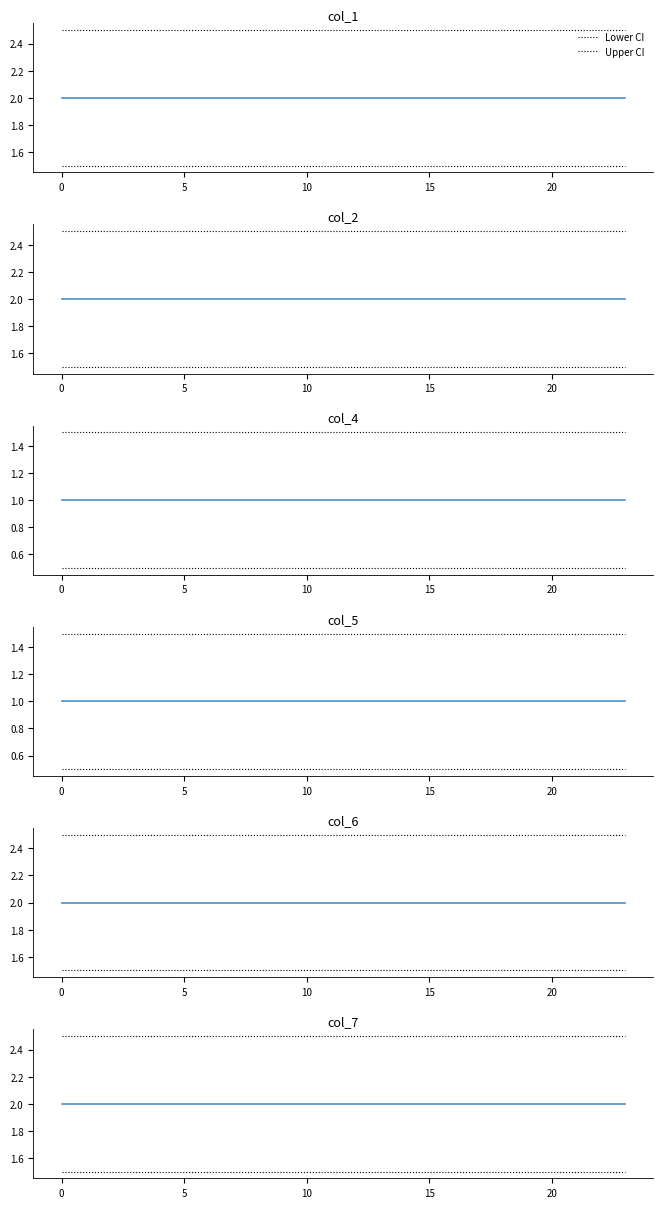

At 5, list the series in order from largest to smallest.

col_1, col_2, col_6, col_7, col_4, col_5